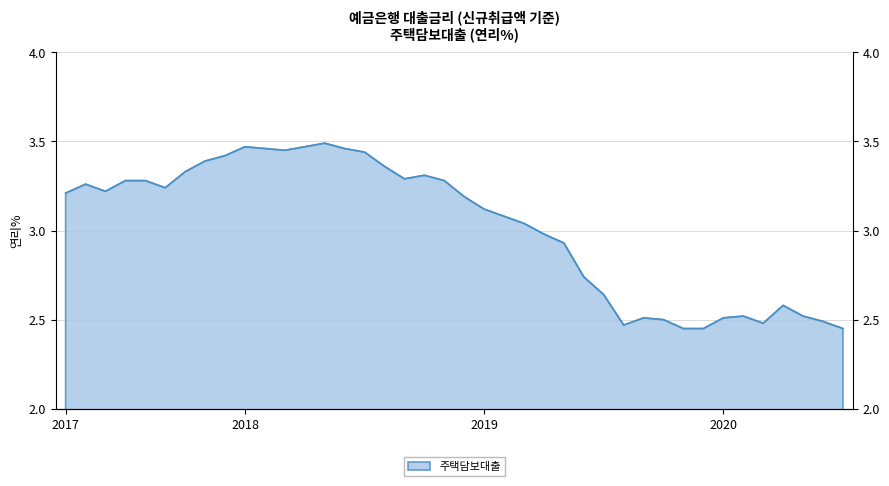

List the labels in order of value, largest first.

201805, 201801, 201804, 201802, 201806, 201803, 201807, 201712, 201711, 201808, 201710, 201810, 201809, 201707, 201708, 201811, 201705, 201709, 201706, 201704, 201812, 201901, 201902, 201903, 201904, 201905, 201906, 201907, 202004, 202002, 202005, 201909, 202001, 201910, 202006, 202003, 201908, 201911, 201912, 202007